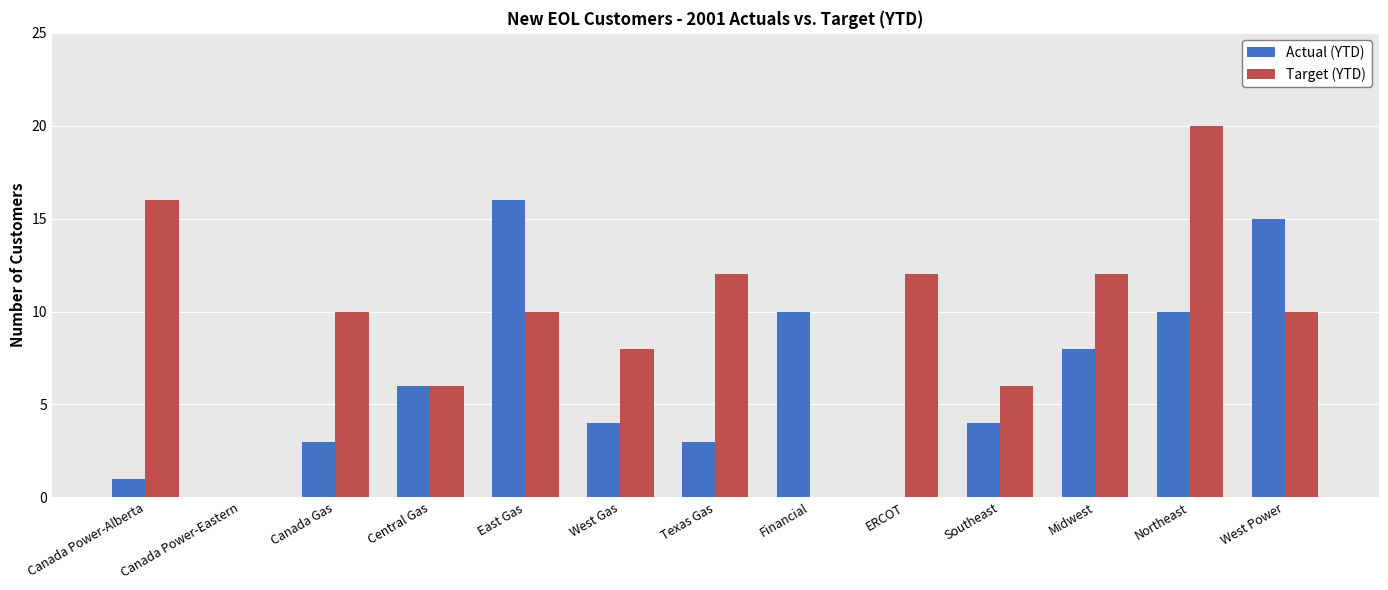

What is the sum of all Target (YTD) values?

122